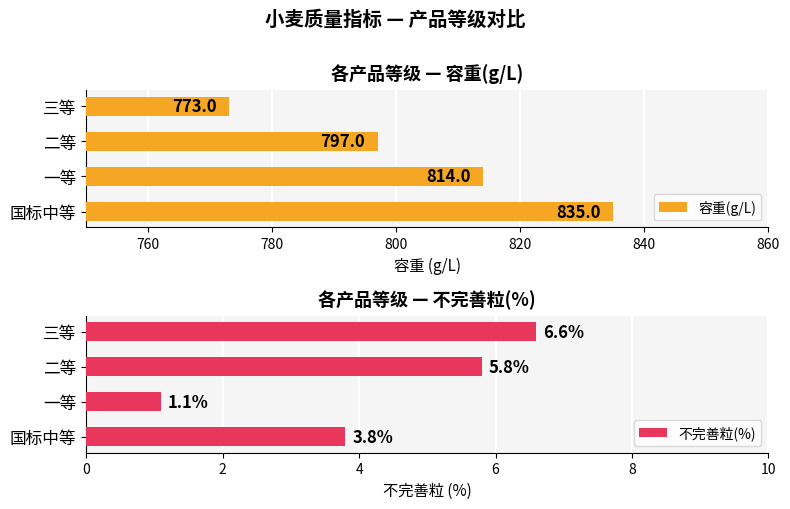

Reading right to left, transcribe all the data shown in this chart.

容重(g/L): 773.0	797.0	814.0	835.0
不完善粒(%): 6.6	5.8	1.1	3.8